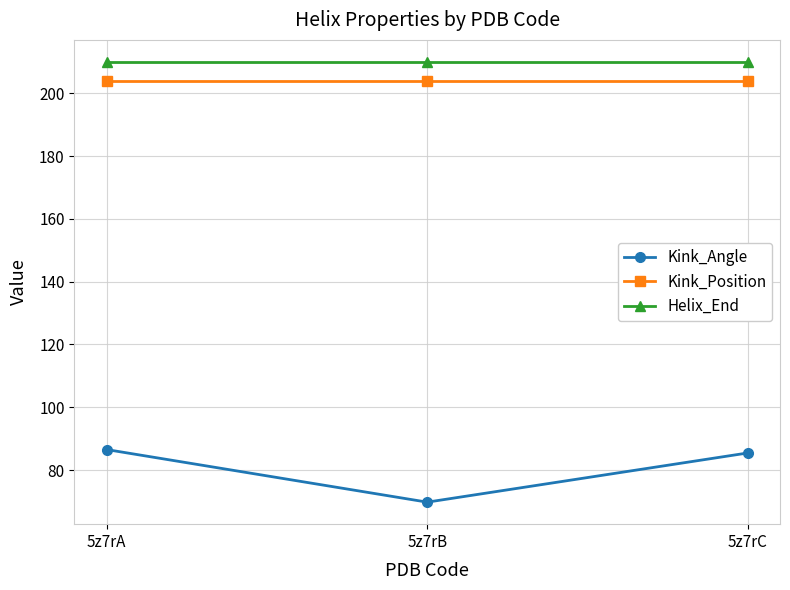

What is the value of the Helix_End point at the 1st from the left?

210.0